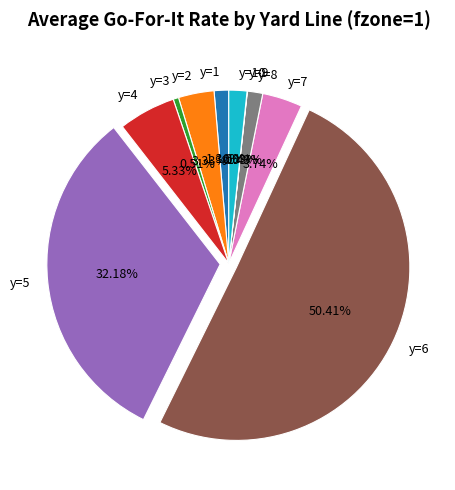

To the nearest percent, what portion does y=3 represent?

1%